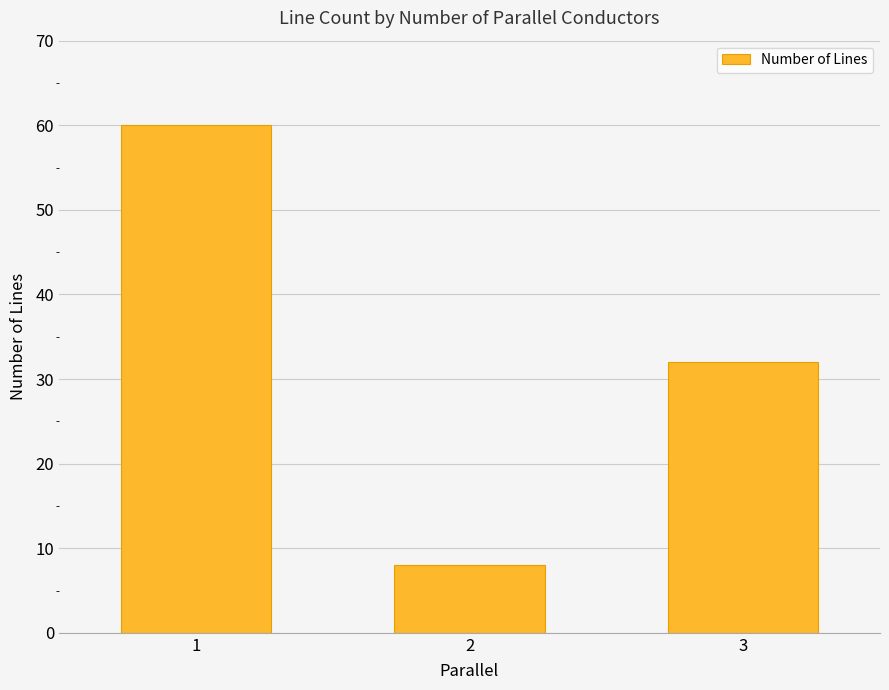

Rank the categories by value from highest to lowest.

1, 3, 2